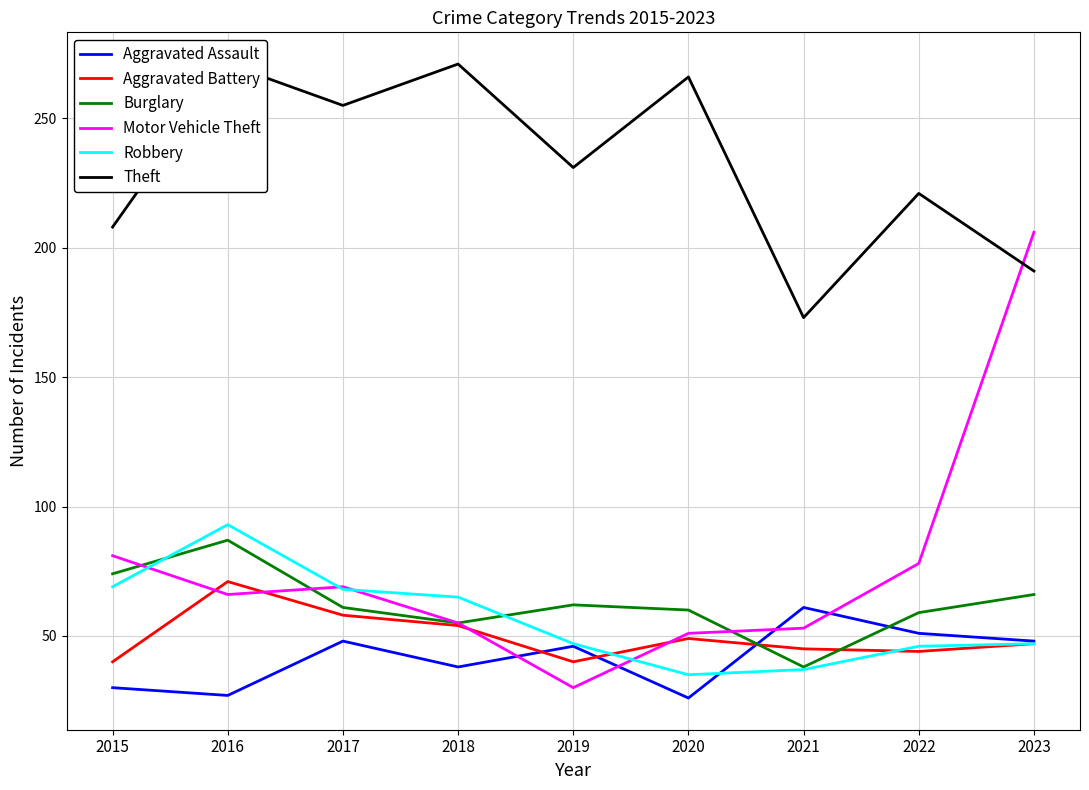

The value of Motor Vehicle Theft at 2022 is 124. True or false?

False